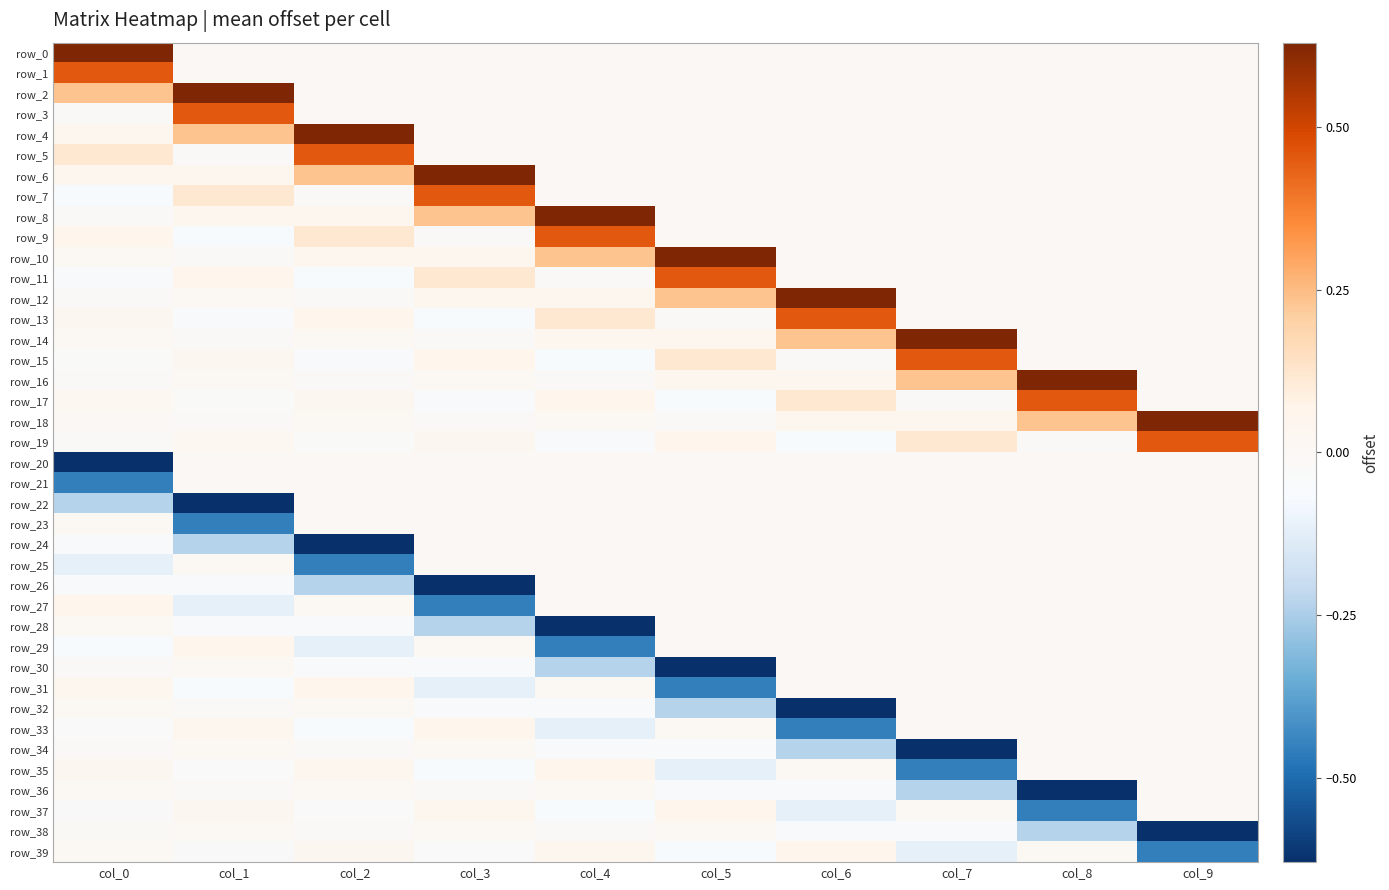

The value of row_26 at col_8 is -0.2. True or false?

False